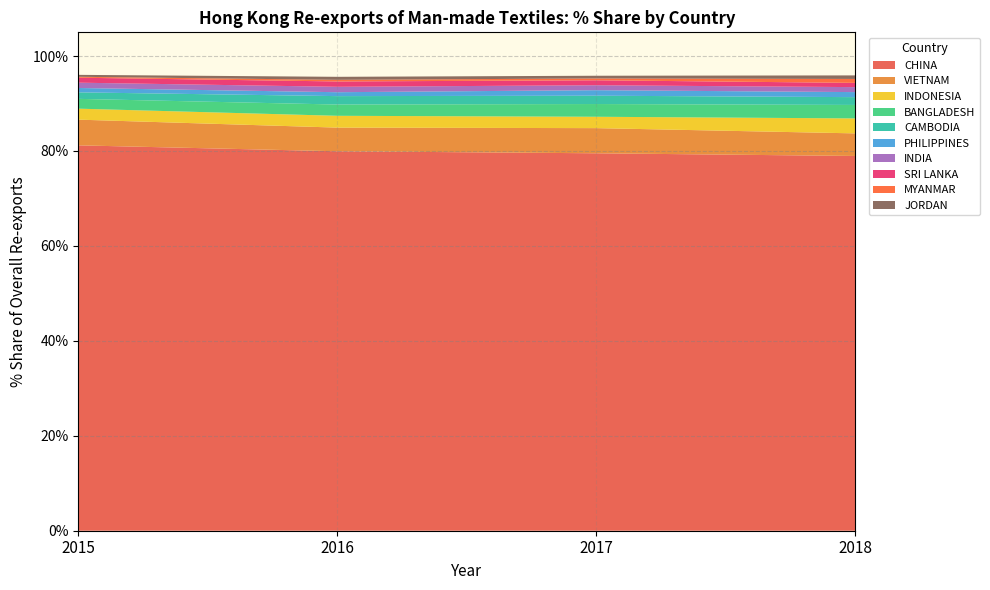

Reading right to left, what are all the values shown in this chart?

201512_% Share: 0.2	0.0	0.3	0.4	0.4	0.2	1.0	1.1	0.9	1.4	2.1	2.3	5.4	81.2
201612_% Share: 0.2	0.0	0.3	0.5	0.6	0.3	1.1	1.1	0.8	1.8	2.4	2.5	5.0	79.9
201712_% Share: 0.3	0.1	0.4	0.3	0.6	0.4	1.0	1.0	1.2	1.8	2.7	2.4	5.3	79.5
201812_% Share: 0.2	0.2	0.3	0.6	0.7	0.8	0.9	1.1	1.1	1.6	2.8	3.2	4.8	79.0